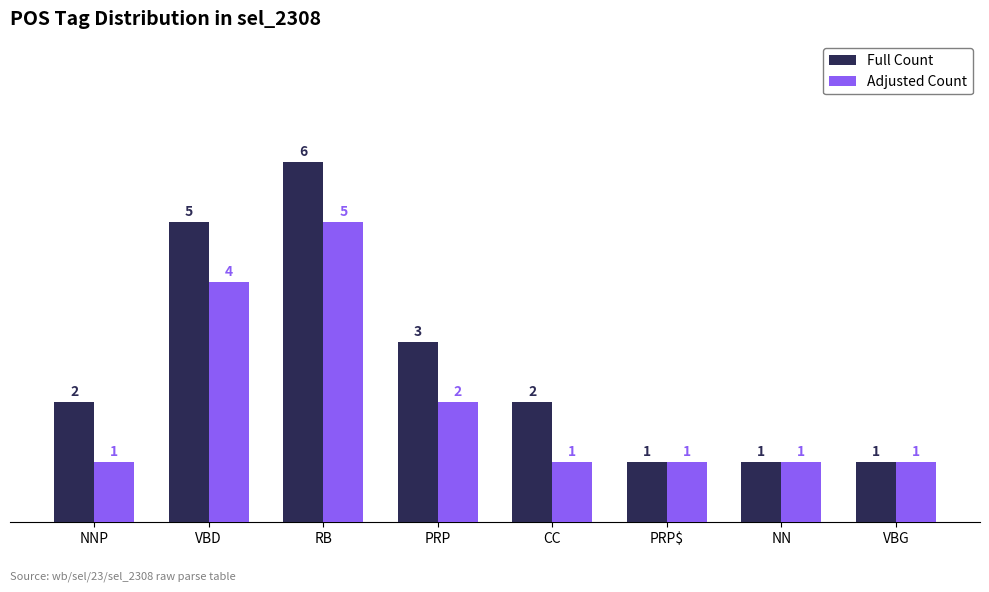

At which label does Adjusted Count reach its peak?

RB